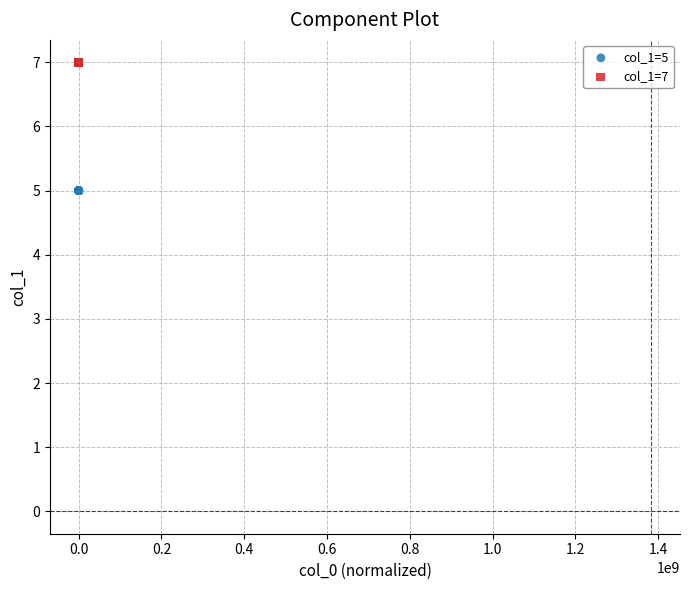

Which series contains the highest Y value?

col_1=7